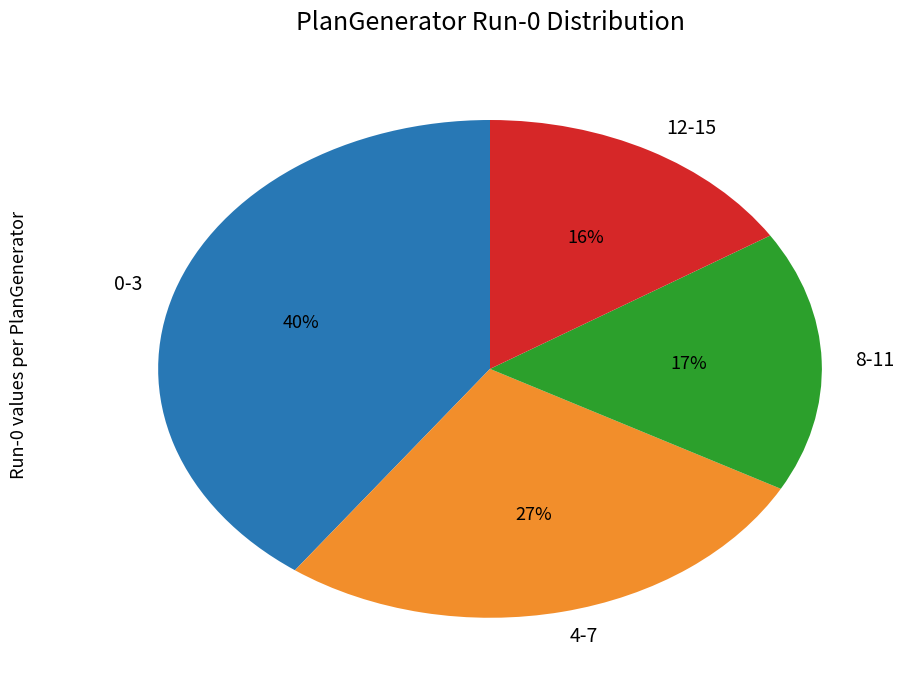

How many segments does this pie chart have?

4